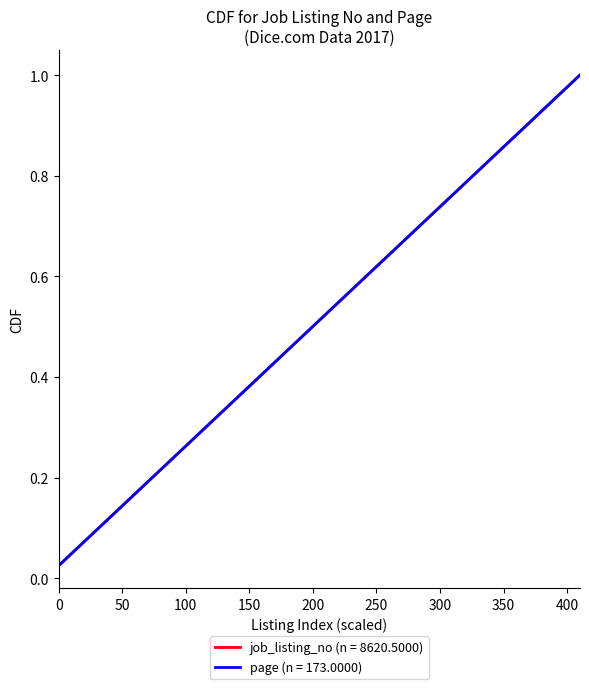

Does the chart have visible grid lines?

No